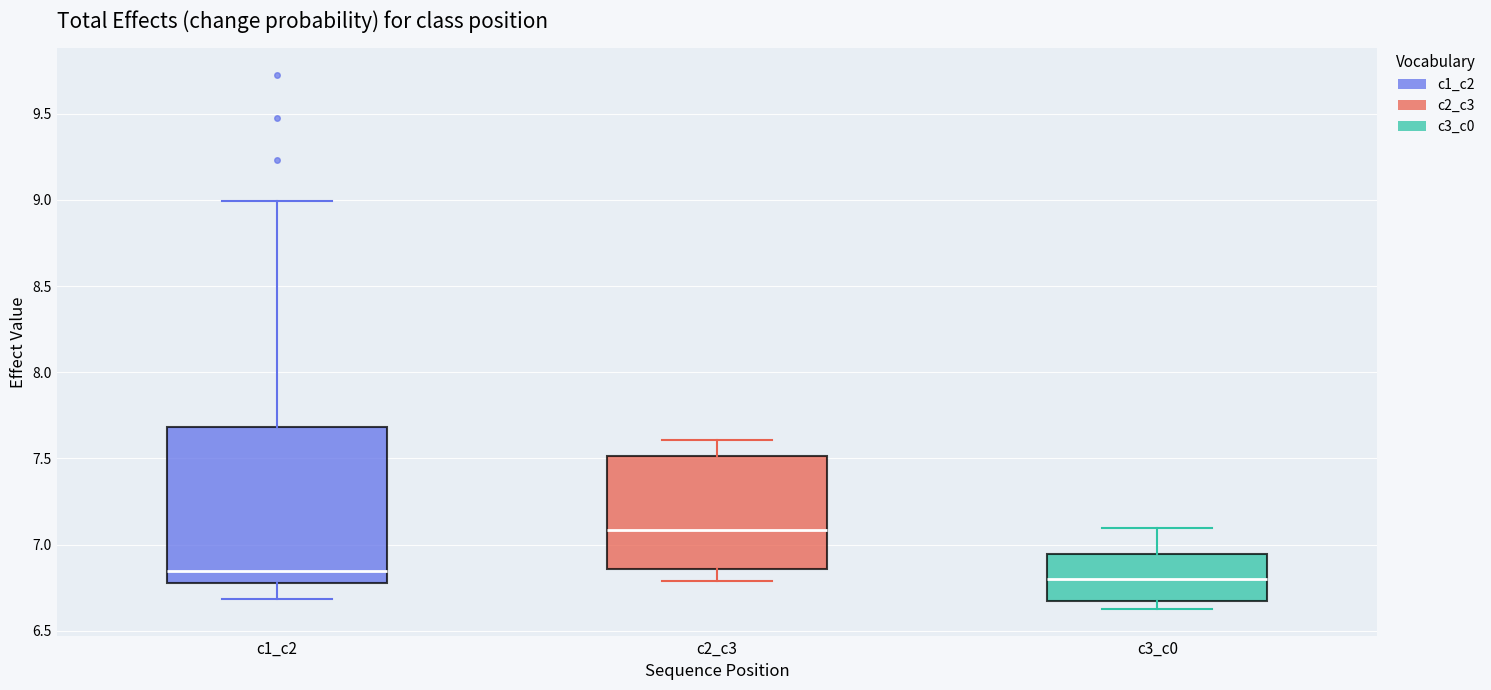

Reading left to right, read every box against the y-axis: the position of its median line, the range the box covers, and the ends of its whiskers. The values are not printed on the chart, so give them approximately, as read against the axis.

c1_c2: median 6.85, box 6.80 to 7.70, whiskers 6.70 to 9.00
c2_c3: median 7.10, box 6.85 to 7.50, whiskers 6.80 to 7.60
c3_c0: median 6.80, box 6.65 to 6.95, whiskers 6.65 (just below the box's lower edge) to 7.10